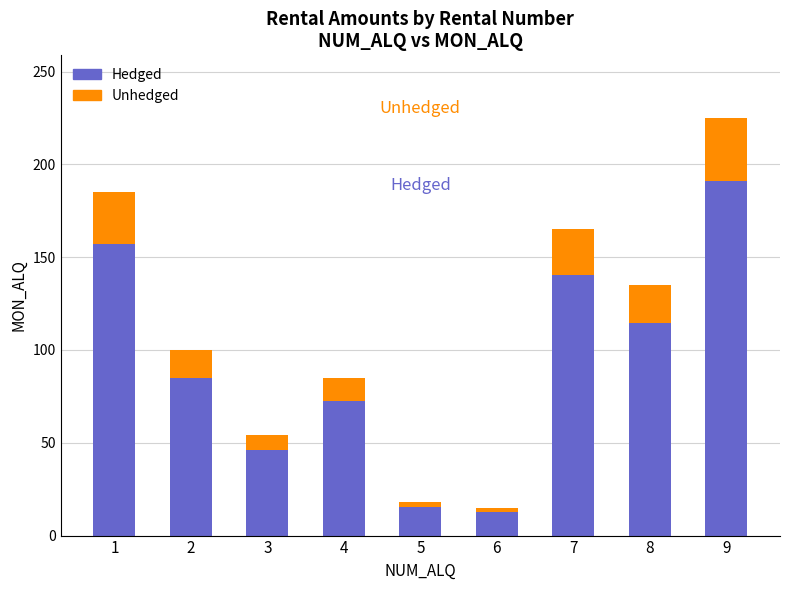

Count the number of categories in the chart.

9